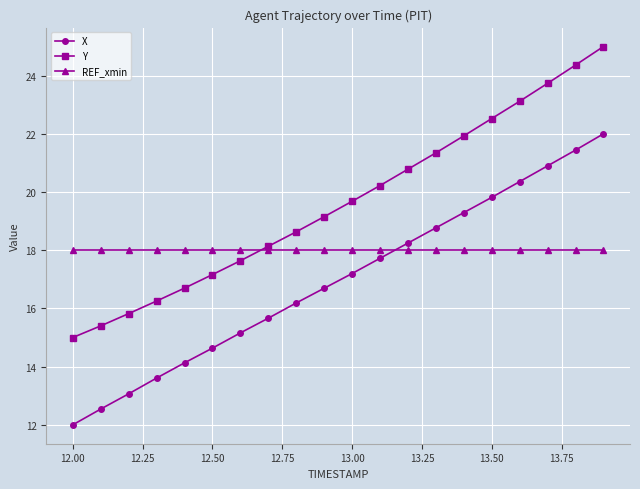

List the series in order of their overall mean, lowest first.

X, REF_xmin, Y